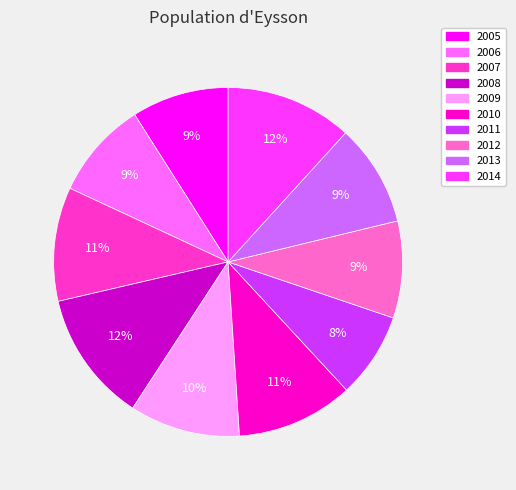

Count the number of slices in the pie.

10